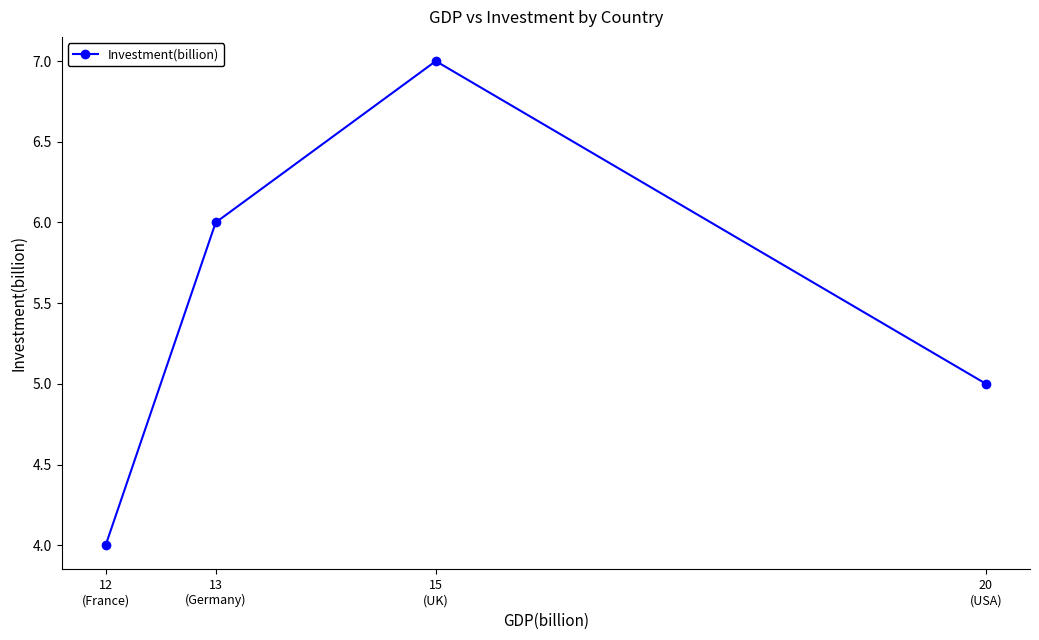

What is the sum of all values?

22